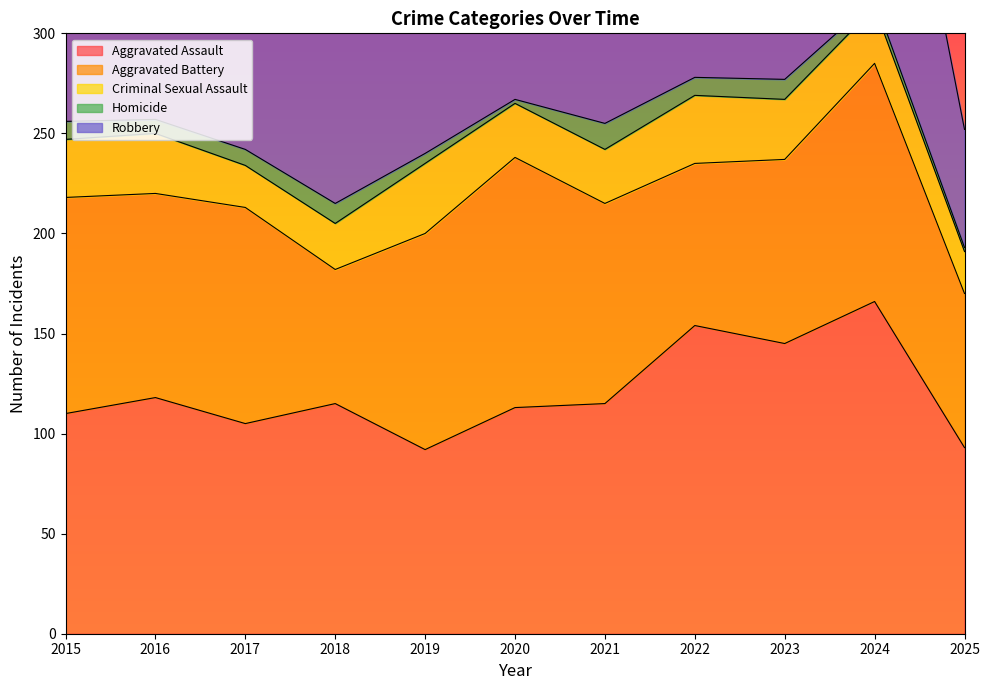

What is the difference between the maximum and second lowest values in the Homicide series?

11